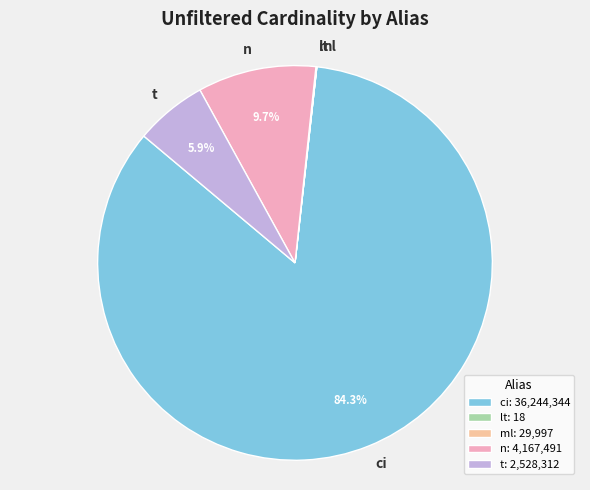

Which slice is the largest?

ci